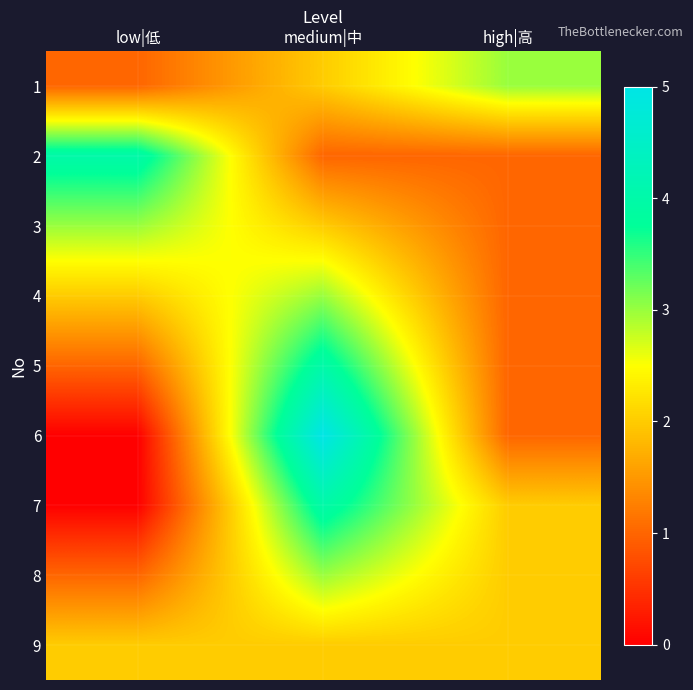

Reading right to left, transcribe all the data shown in this chart.

1: high|高=3	medium|中=2	low|低=1
2: high|高=1	medium|中=1	low|低=4
3: high|高=1	medium|中=2	low|低=3
4: high|高=1	medium|中=3	low|低=2
5: high|高=1	medium|中=4	low|低=1
6: high|高=1	medium|中=5	low|低=0
7: high|高=2	medium|中=4	low|低=0
8: high|高=2	medium|中=3	low|低=1
9: high|高=2	medium|中=2	low|低=2